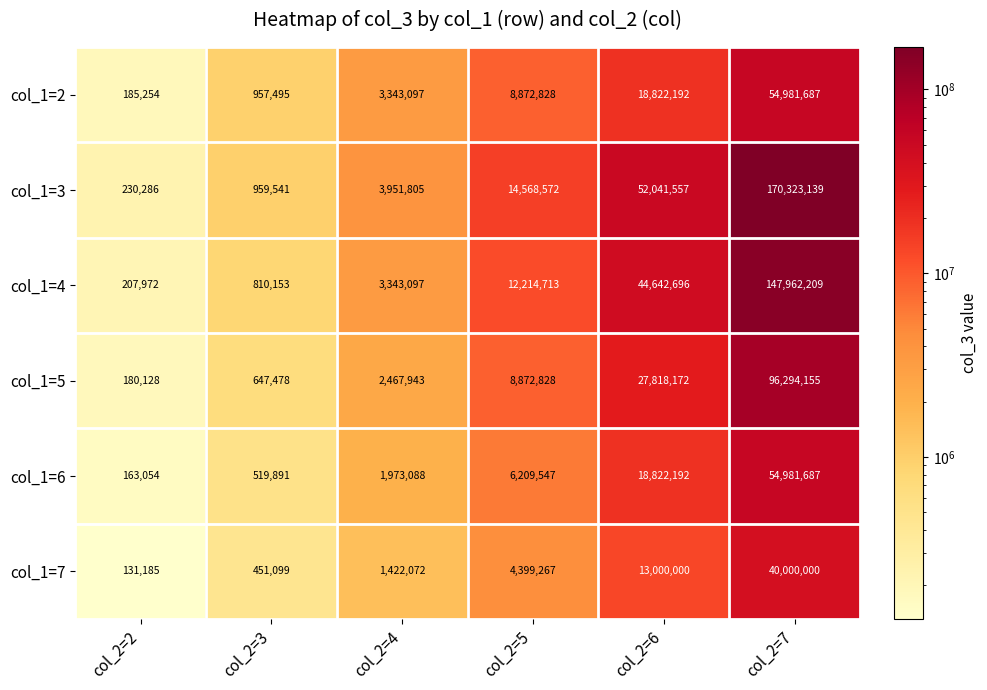

What is the sum of all col_1=3 values?

242074900